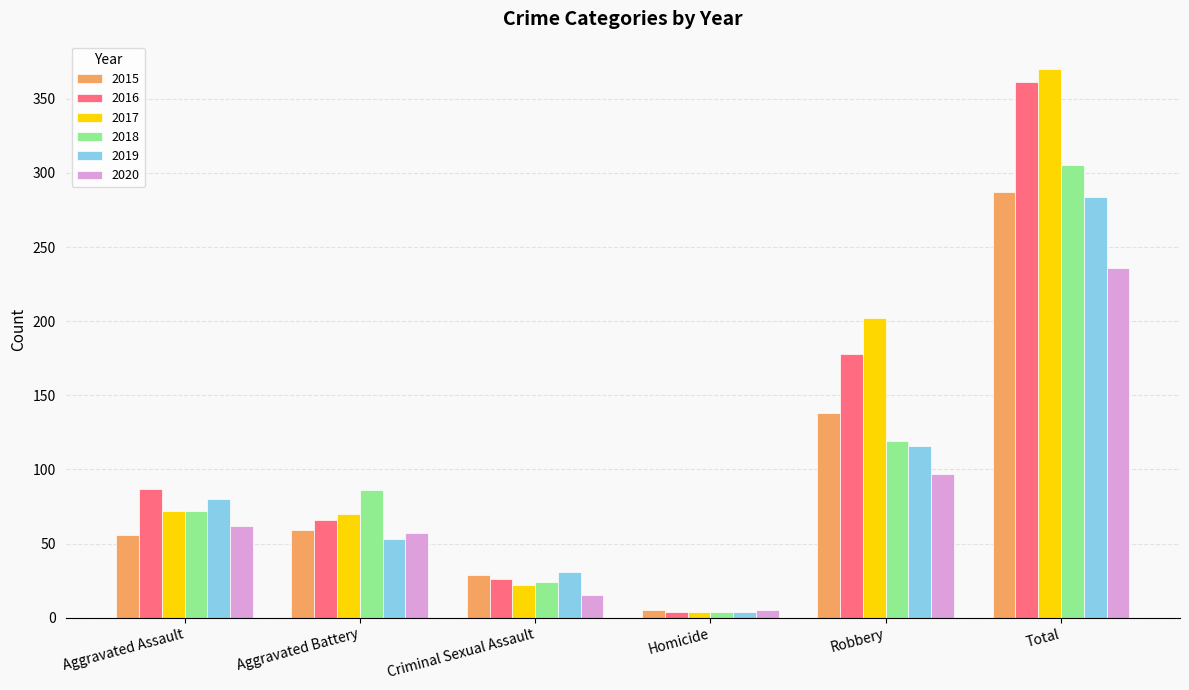

Does the chart contain stacked bars?

No